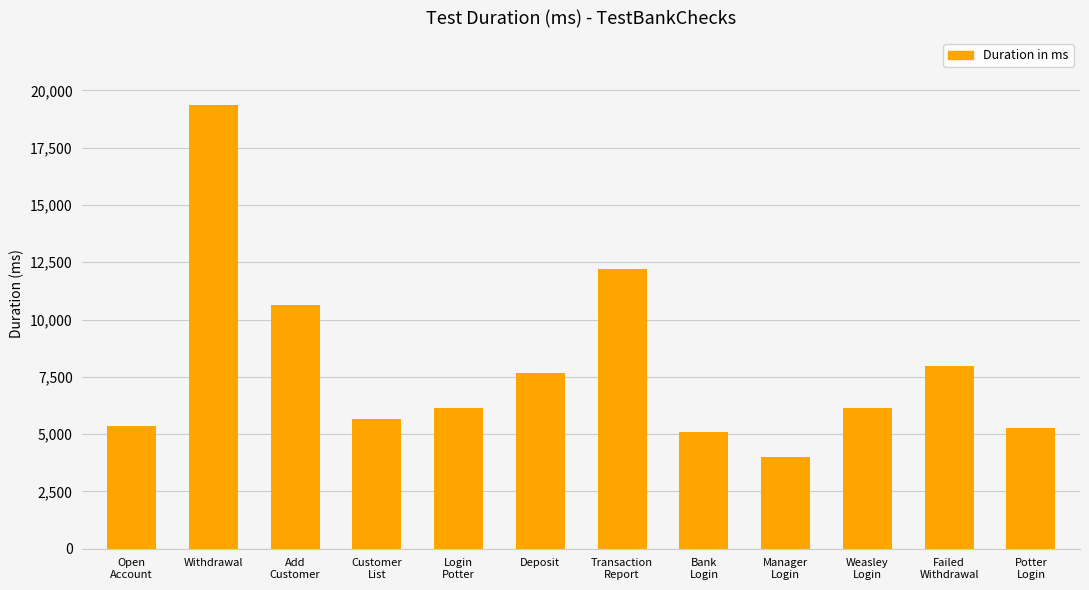

What is the minimum value shown in the chart?

3991